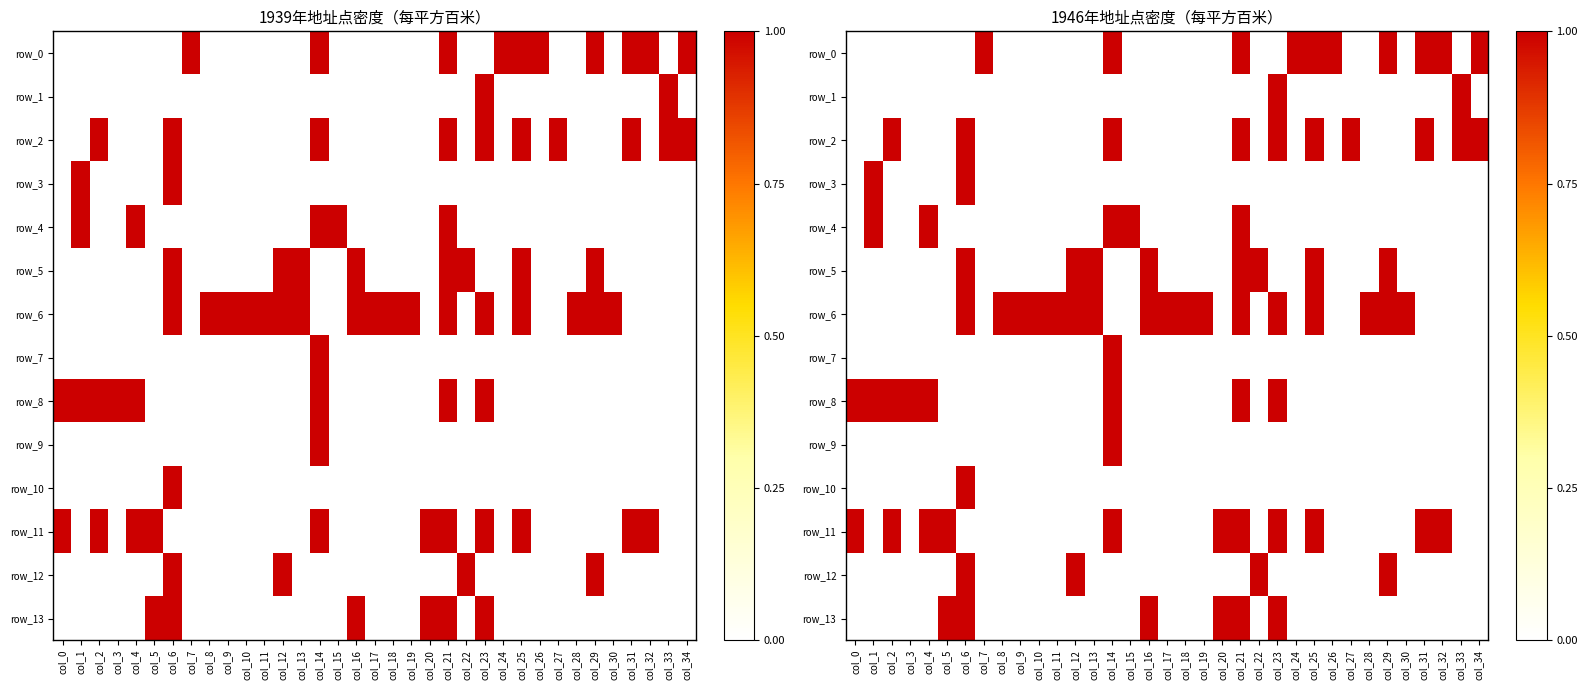

Between col_8 and col_21, which is larger?

col_21